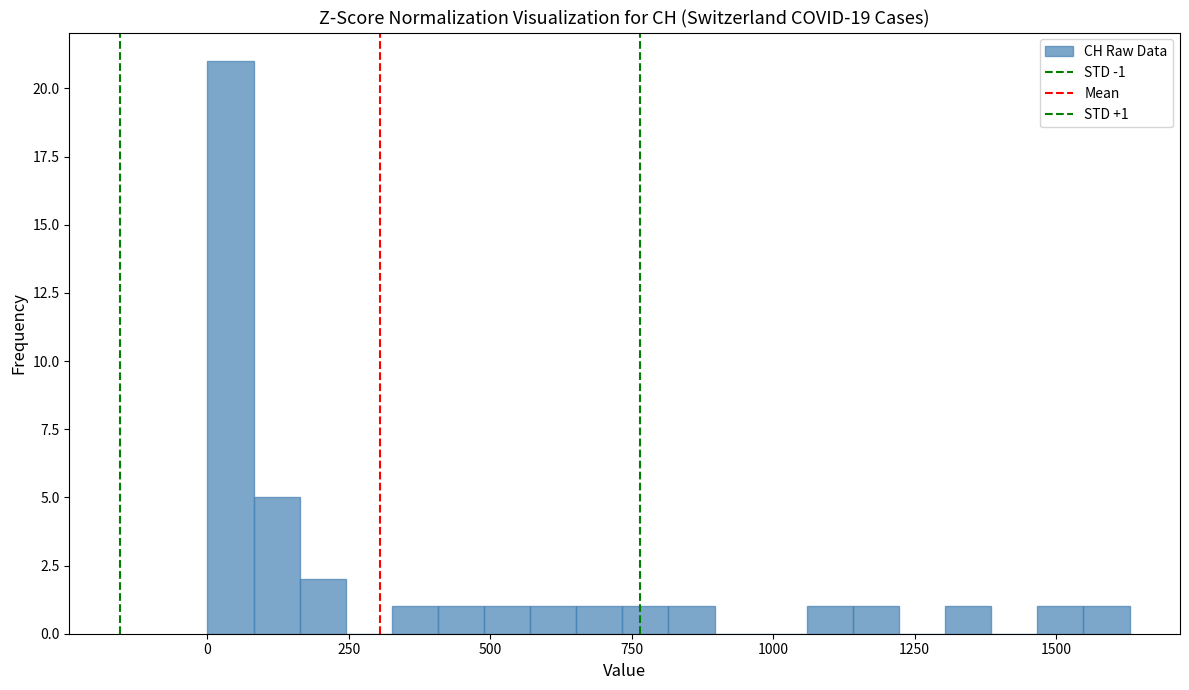

Read against the x-axis, roughly where is the centre of the tallest bar?

50